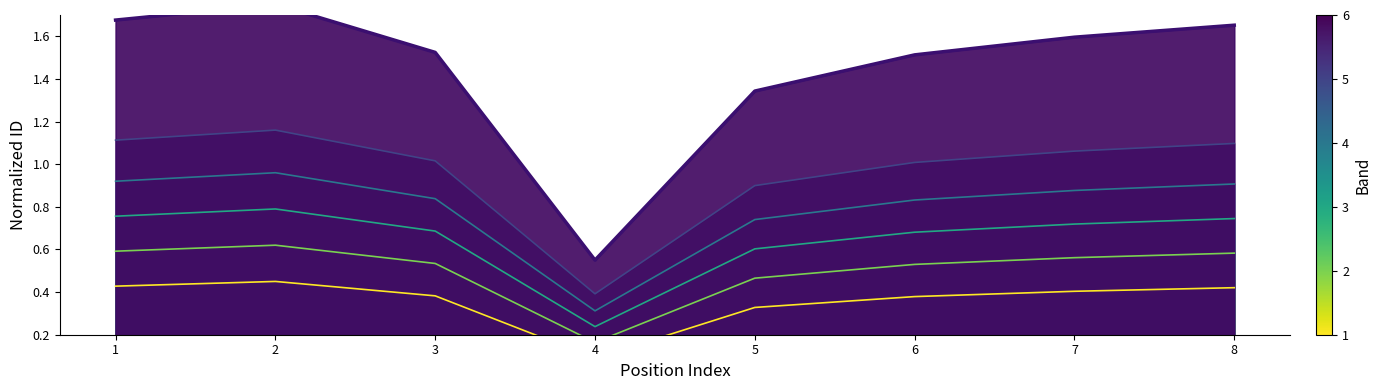

Which category has the highest value across all series?

2